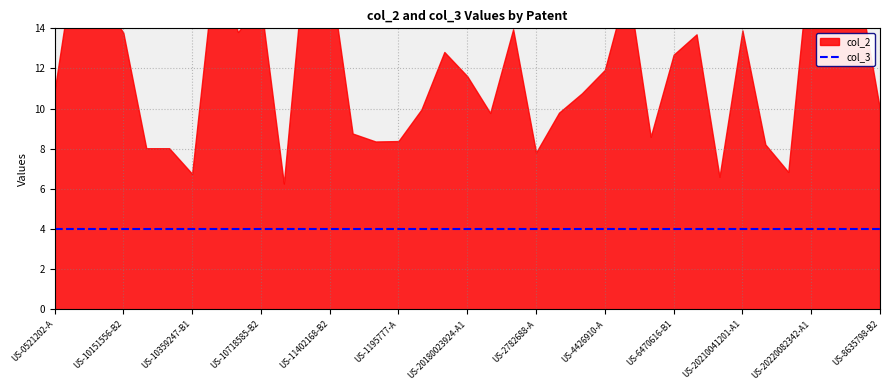

What value does the col_3 series have at US-1065341-A?

4